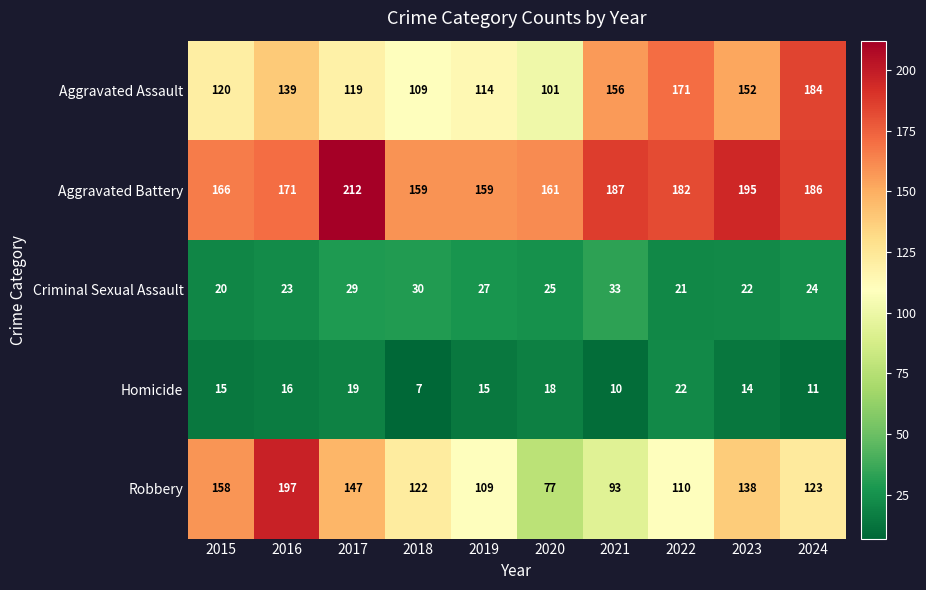

What is the maximum value shown in the chart?

212